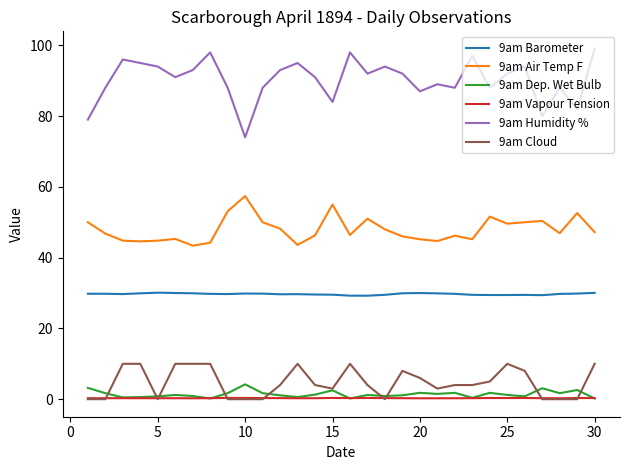

True or false: 9am Barometer and 9am Air Temp F intersect in this chart.

False